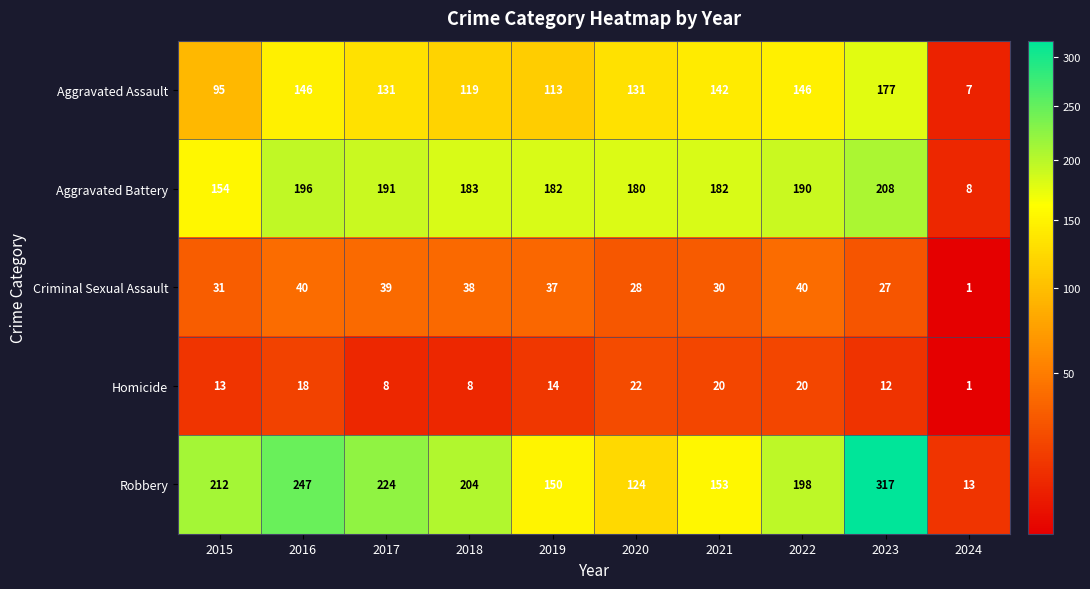

Between 2022 and 2023, which series saw the biggest shift?

Robbery